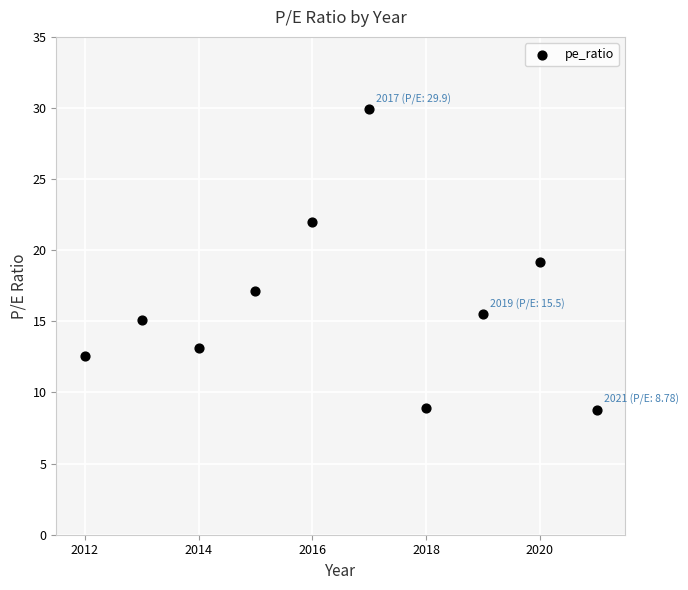

What is the average X value?

2016.5